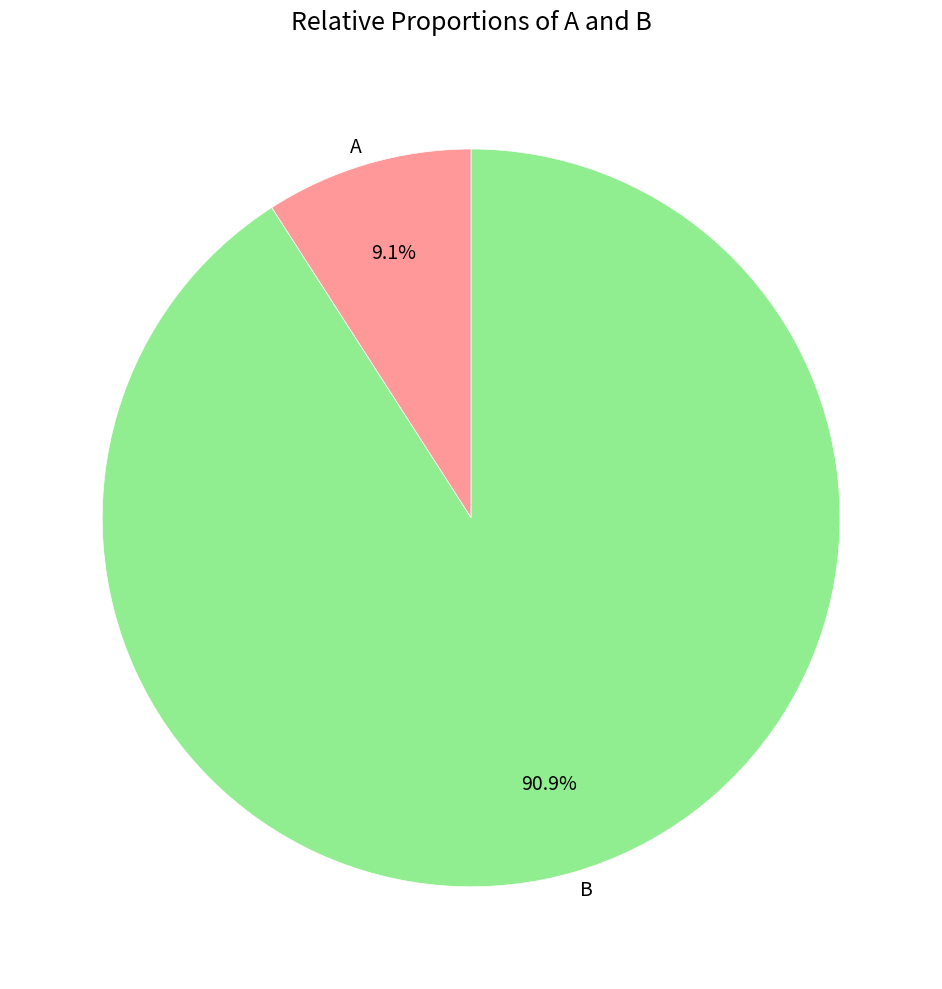

Is it true that A is 9% of the pie?

True